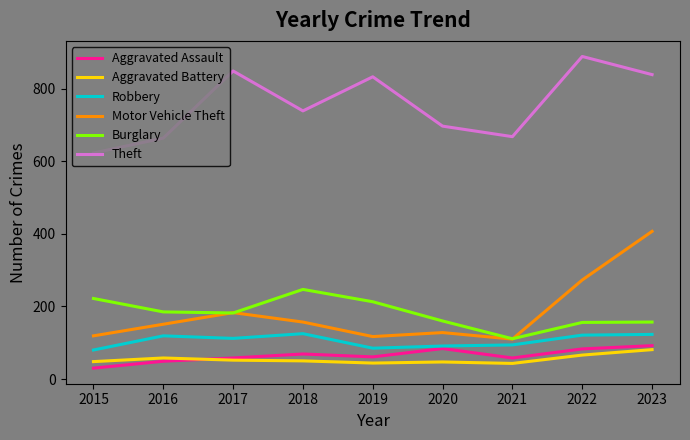

True or false: Robbery and Burglary intersect in this chart.

False